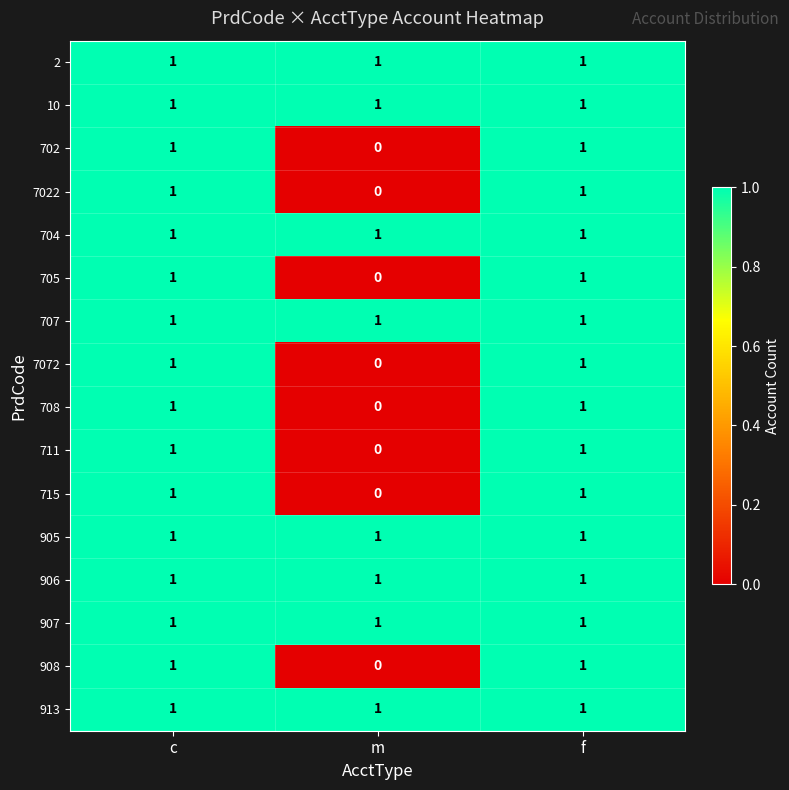

Is it true that 913 equals 1 at f?

True